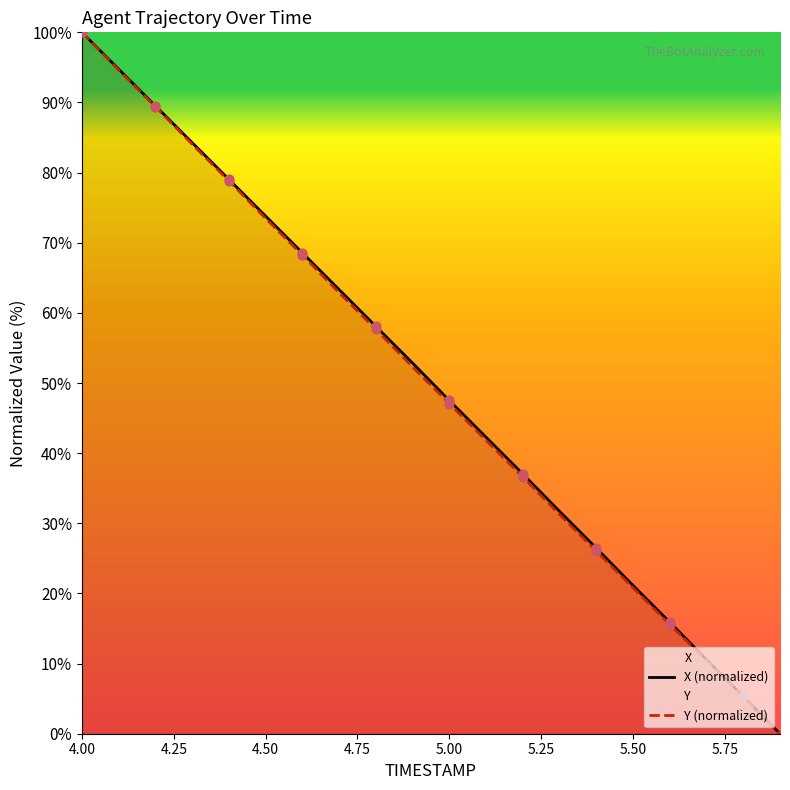

Which series contains the highest Y value?

X